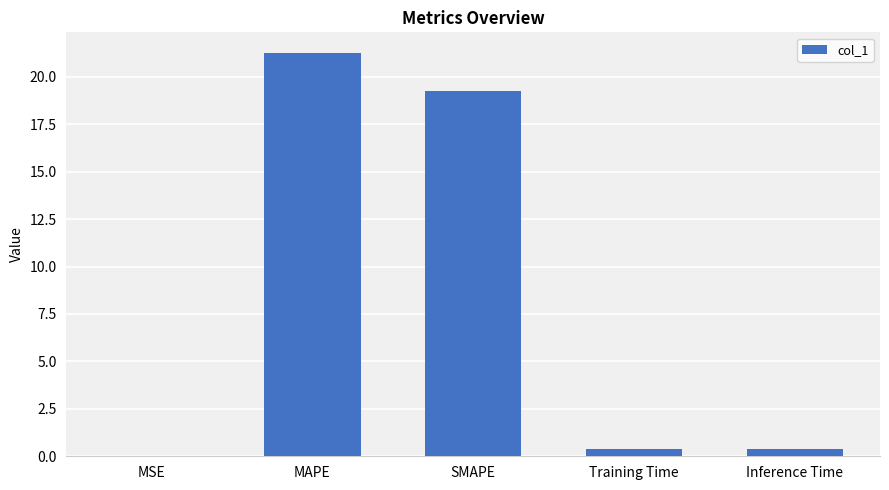

What is the sum of all values?

41.3